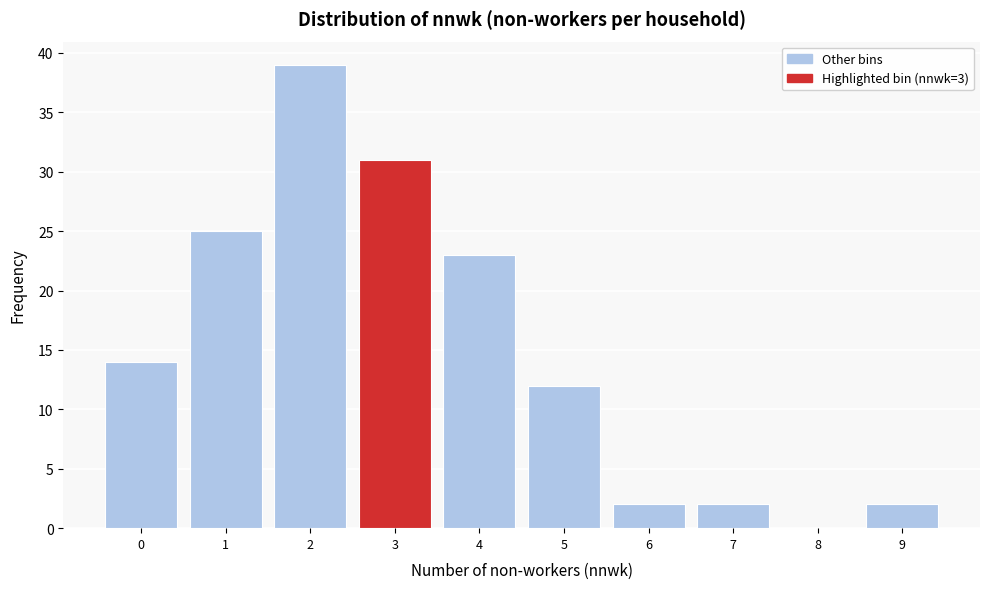

Reading left to right, list every bar in this chart as the range it spans on the x-axis followed by its height. The values are not printed on the chart, so give them approximately, as read against the axis.

-0.5 to 0.5: 14
0.5 to 1.5: 25
1.5 to 2.5: 39
2.5 to 3.5: 31
3.5 to 4.5: 23
4.5 to 5.5: 12
5.5 to 6.5: 2
6.5 to 7.5: 2
7.5 to 8.5: 0
8.5 to 9.5: 2